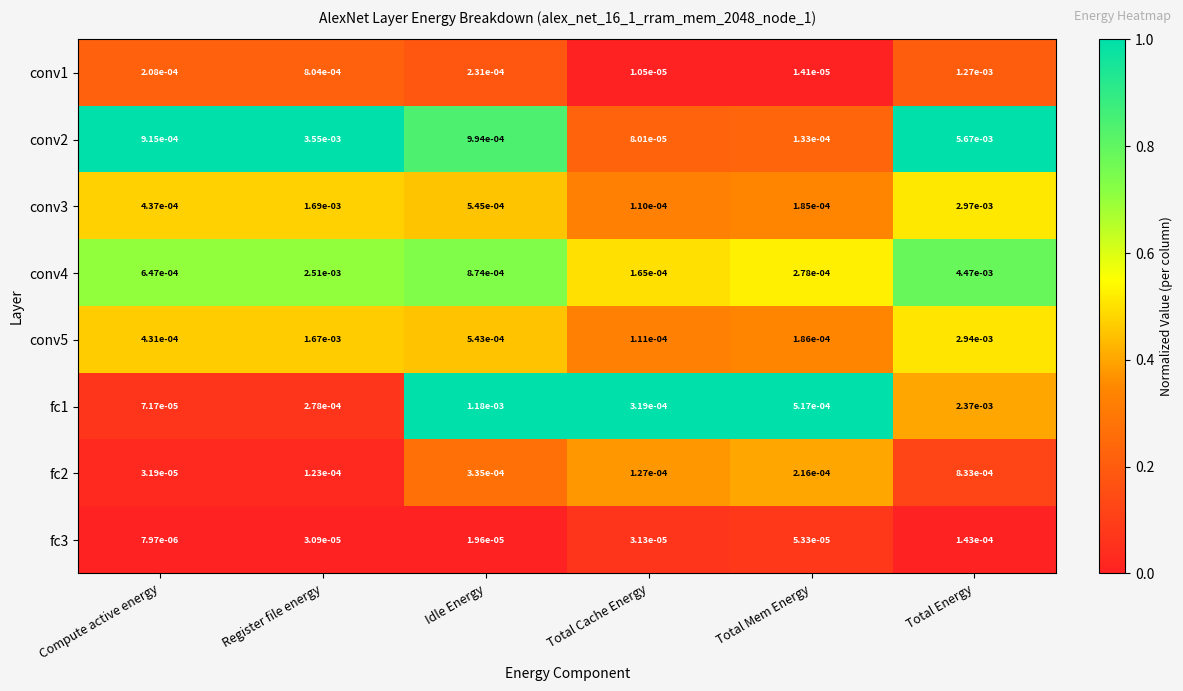

At which label is conv2 closest to 0?

Total Cache Energy